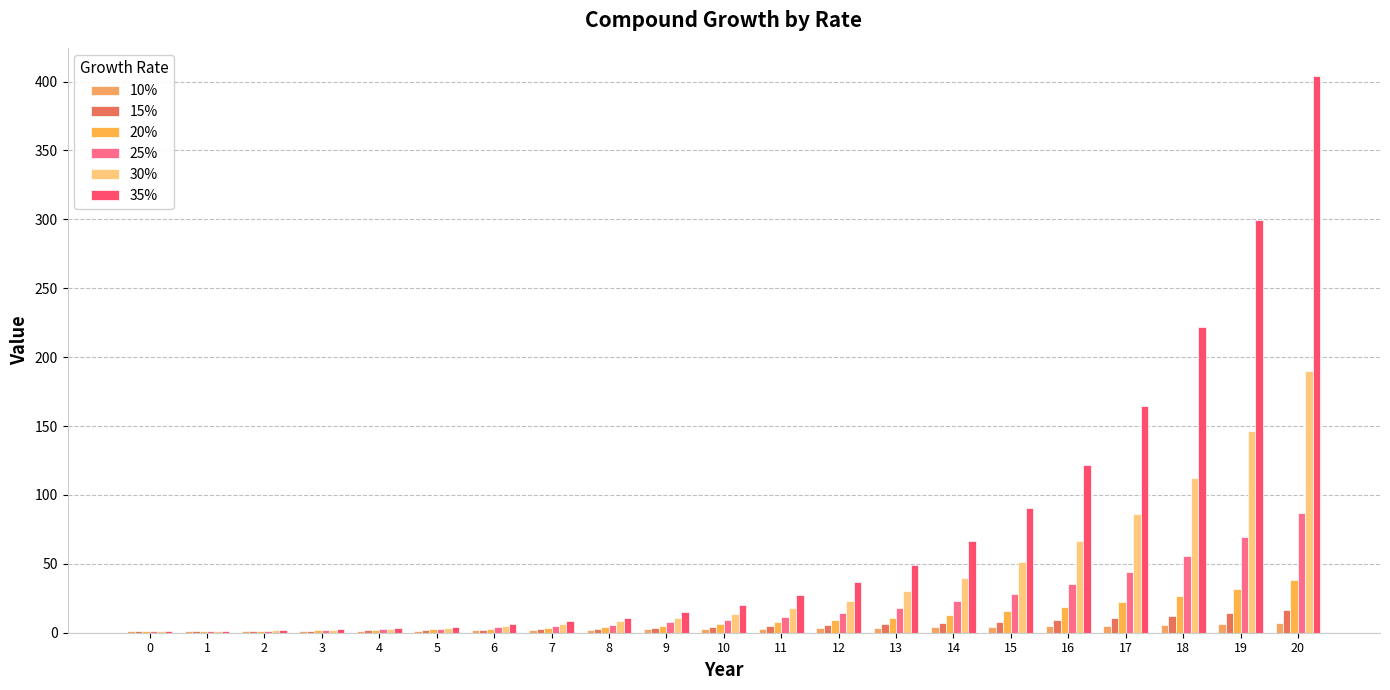

Reading left to right, list all the values displayed in this chart.

10%: 1.0	1.1	1.2	1.3	1.5	1.6	1.8	1.9	2.1	2.4	2.6	2.9	3.1	3.5	3.8	4.2	4.6	5.1	5.6	6.1	6.7
15%: 1.0	1.1	1.3	1.5	1.7	2.0	2.3	2.7	3.1	3.5	4.0	4.7	5.4	6.2	7.1	8.1	9.4	10.8	12.4	14.2	16.4
20%: 1.0	1.2	1.4	1.7	2.1	2.5	3.0	3.6	4.3	5.2	6.2	7.4	8.9	10.7	12.8	15.4	18.5	22.2	26.6	31.9	38.3
25%: 1.0	1.2	1.6	2.0	2.4	3.1	3.8	4.8	6.0	7.5	9.3	11.6	14.6	18.2	22.7	28.4	35.5	44.4	55.5	69.4	86.7
30%: 1.0	1.3	1.7	2.2	2.9	3.7	4.8	6.3	8.2	10.6	13.8	17.9	23.3	30.3	39.4	51.2	66.5	86.5	112.5	146.2	190.0
35%: 1.0	1.4	1.8	2.5	3.3	4.5	6.1	8.2	11.0	14.9	20.1	27.1	36.6	49.5	66.8	90.2	121.7	164.3	221.8	299.5	404.3